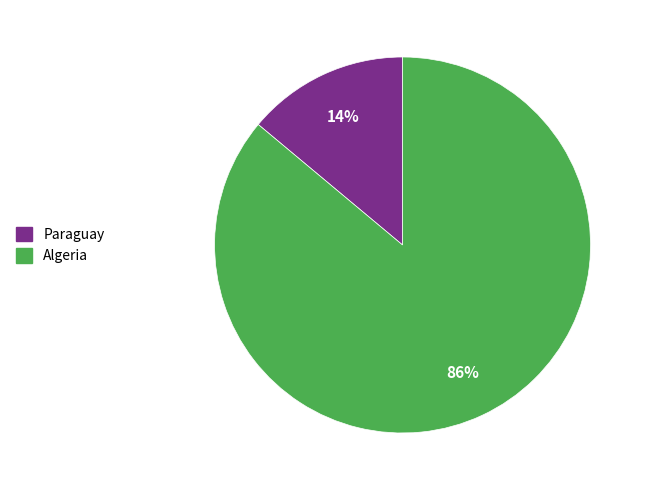

Rank the categories by value from highest to lowest.

Algeria, Paraguay